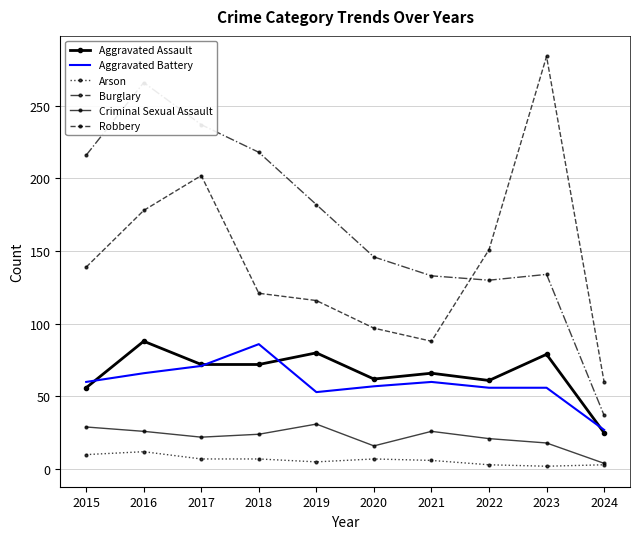

What is the value of the Aggravated Assault point at the 9th from the left?

79